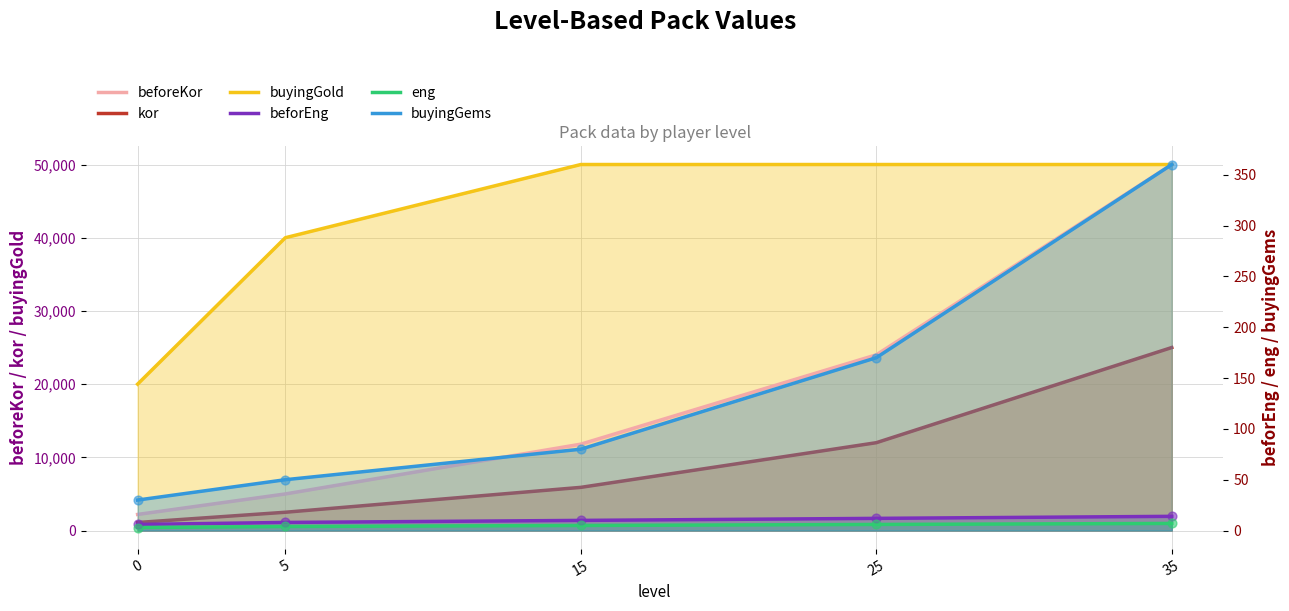

Which series has the largest total across all categories?

buyingGold